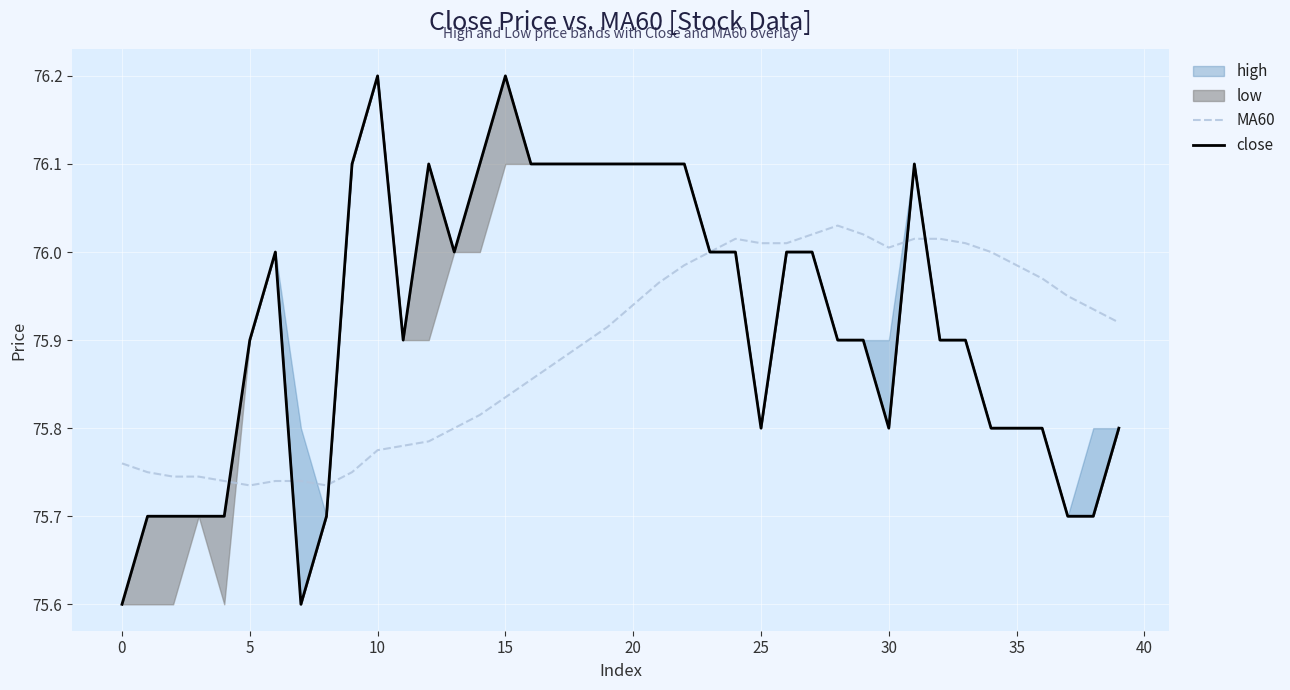

At 20, list the series in order from smallest to largest.

MA60, close